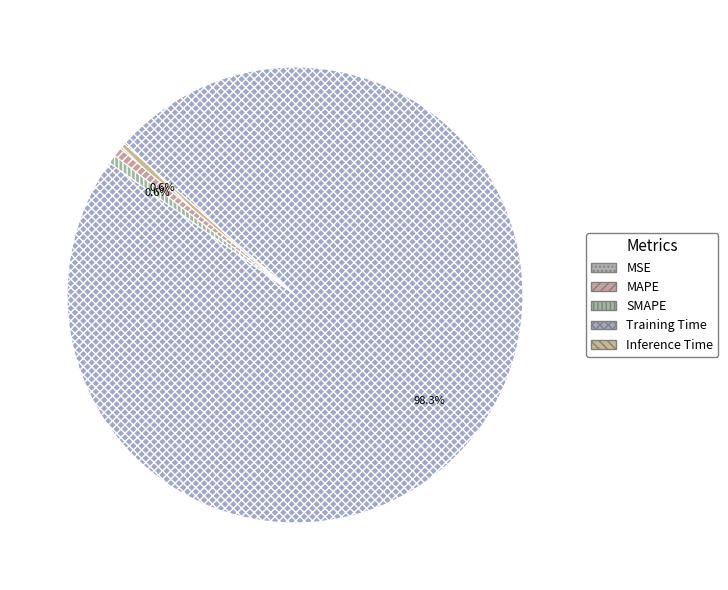

How many segments does this pie chart have?

5